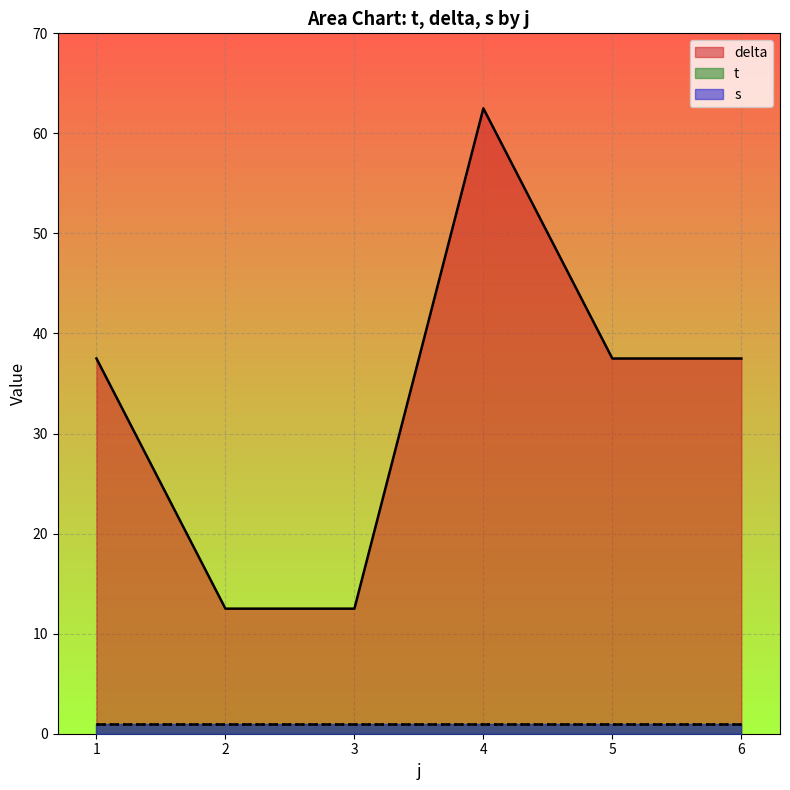

What is the lowest value of the delta series?

12.5